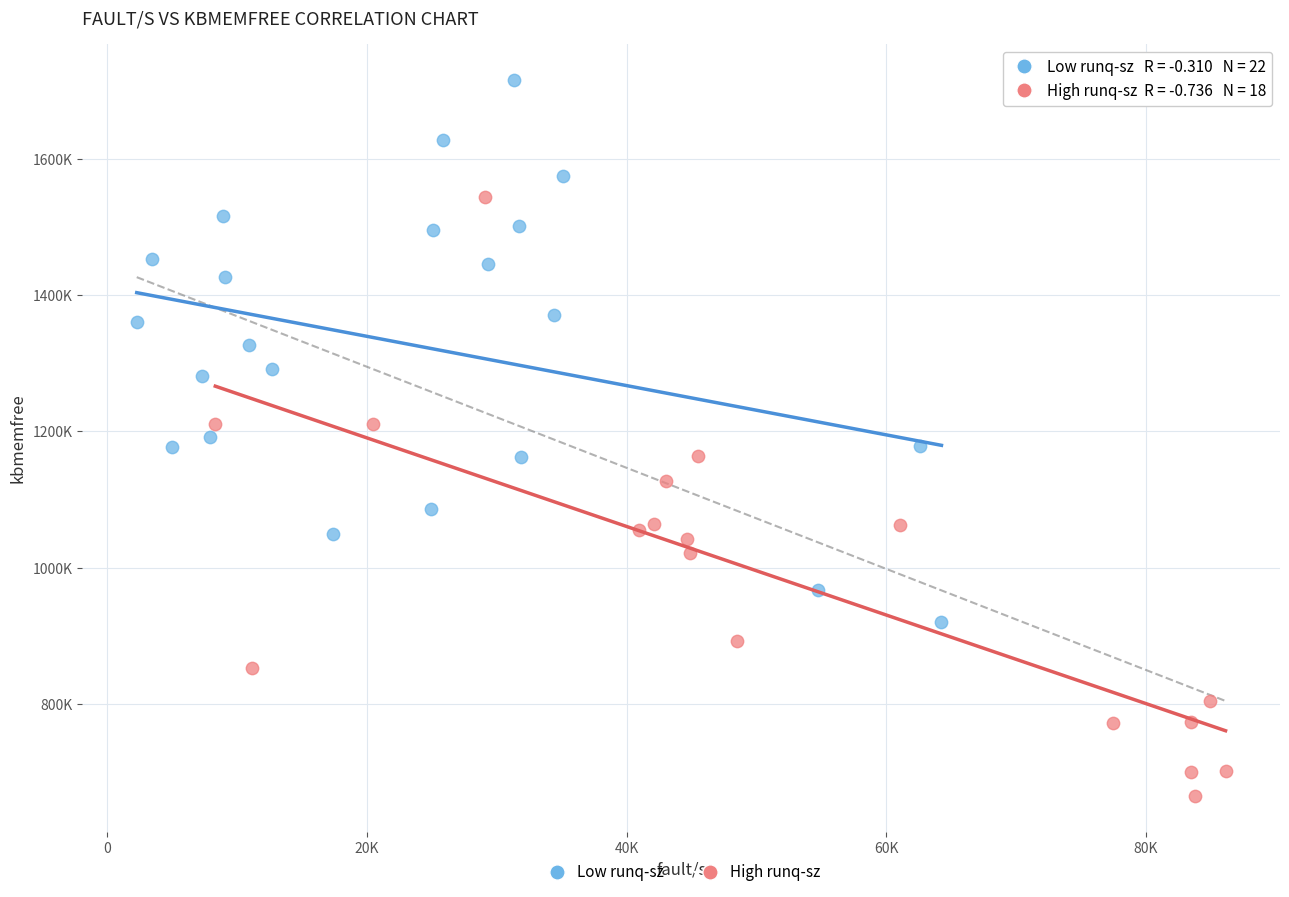

Which series has the widest spread of Y values?

High runq-sz